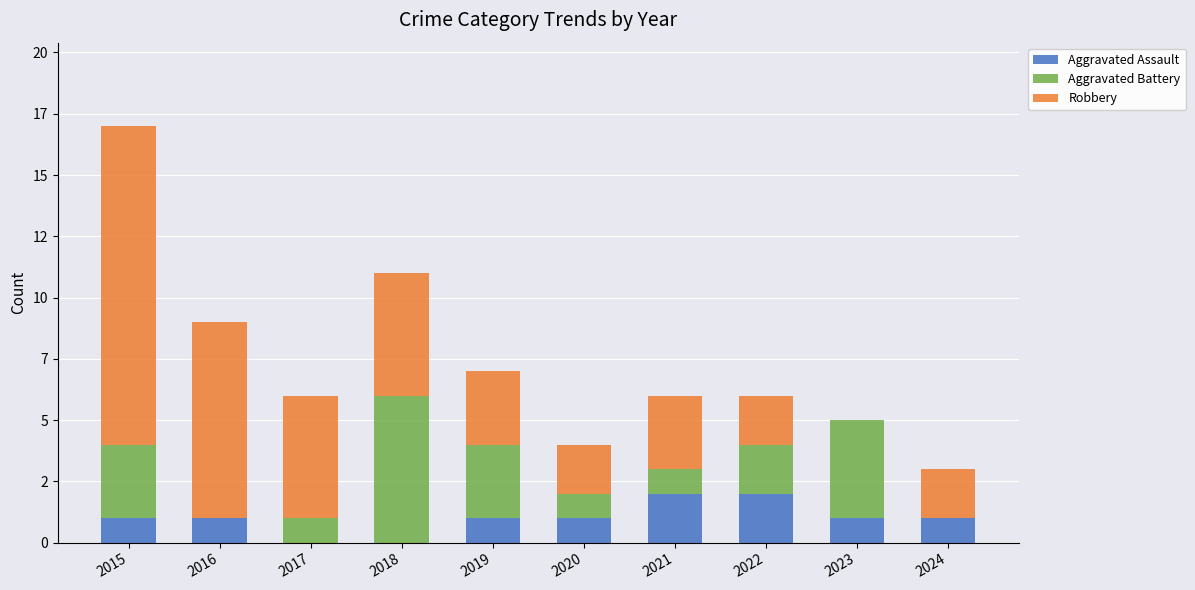

Are the bars grouped side by side (vs. stacked)?

No